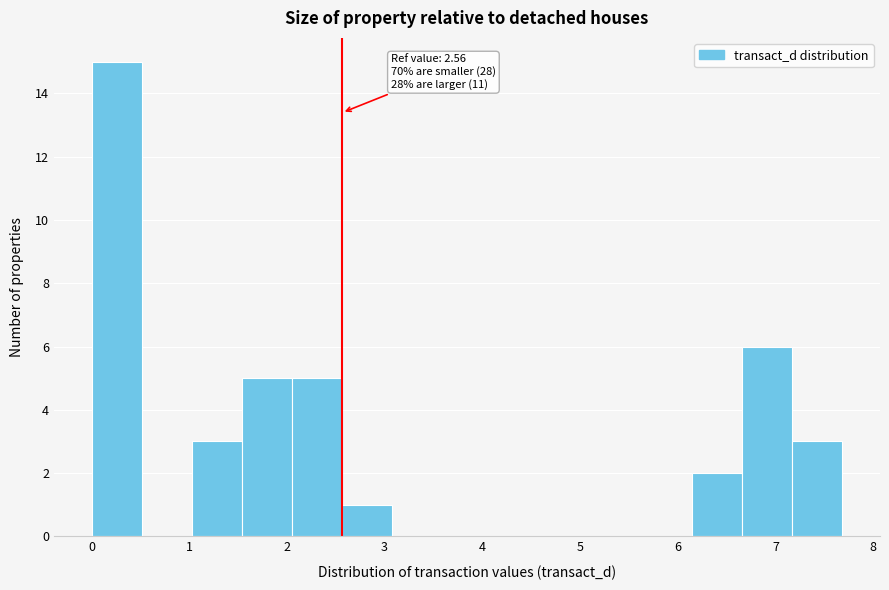

Over which range of the x-axis is the bar tallest?

0.0 to 0.5